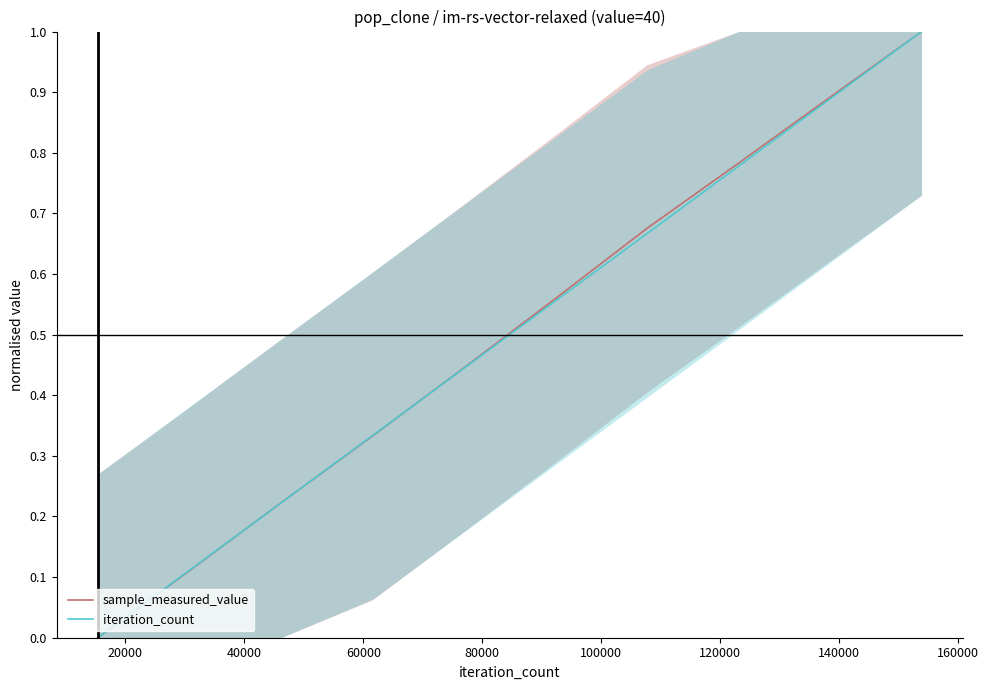

What is the total value across all series at 40000?

0.4